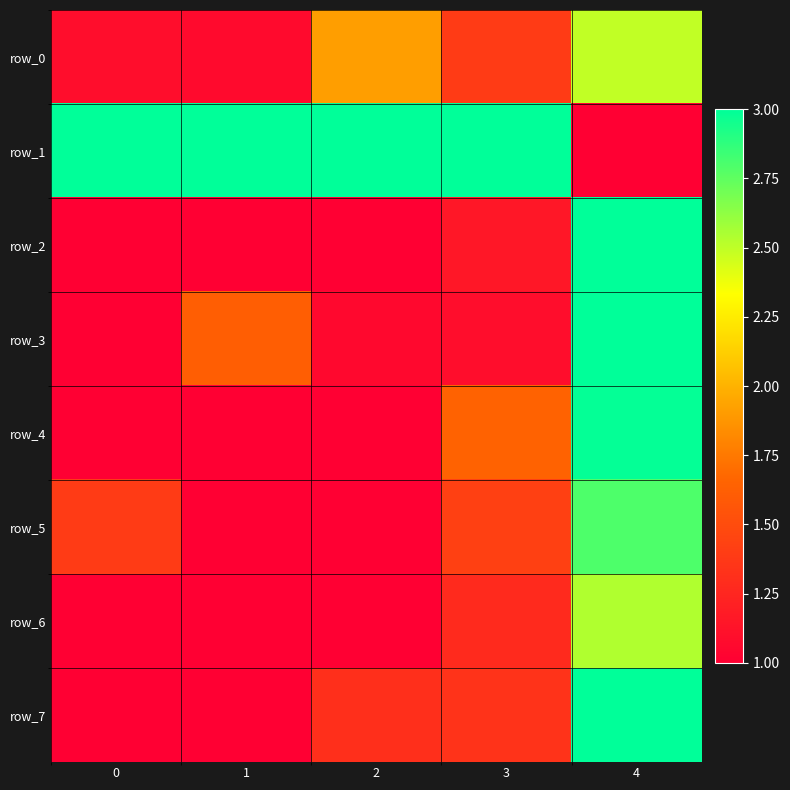

Reading left to right, extract all data points from this chart.

row_0: 0=1.1	1=1.1	2=1.9	3=1.4	4=2.5
row_1: 0=3.0	1=3.0	2=3.0	3=3.0	4=1.0
row_2: 0=1.0	1=1.0	2=1.0	3=1.2	4=3.0
row_3: 0=1.0	1=1.6	2=1.1	3=1.1	4=3.0
row_4: 0=1.0	1=1.0	2=1.0	3=1.6	4=3.0
row_5: 0=1.4	1=1.0	2=1.0	3=1.4	4=2.8
row_6: 0=1.0	1=1.0	2=1.0	3=1.3	4=2.5
row_7: 0=1.0	1=1.0	2=1.3	3=1.3	4=3.0